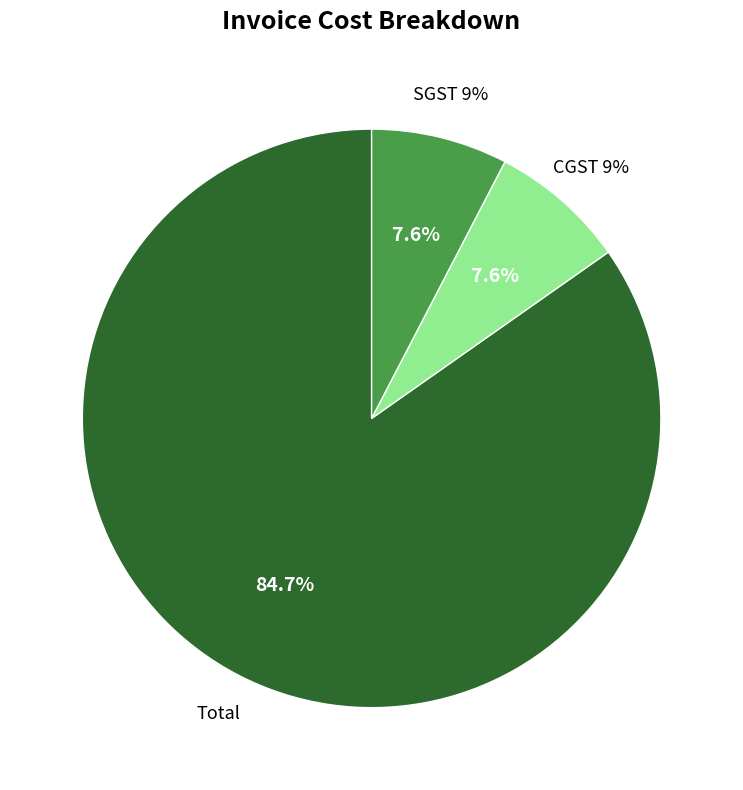

What is the total percentage of SGST 9% and CGST 9%?

15.3%